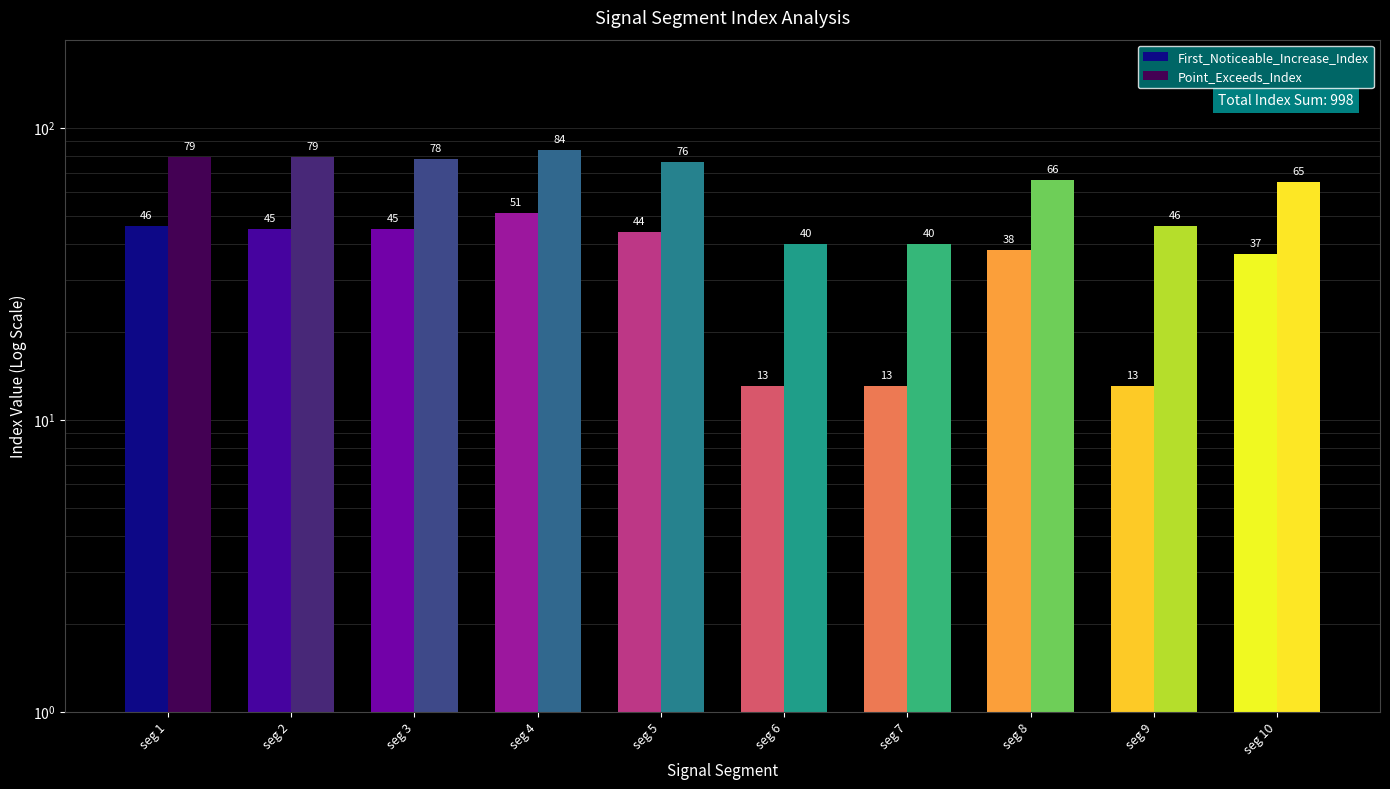

List the series in order of their overall mean, lowest first.

First_Noticeable_Increase_Index, Point_Exceeds_Index